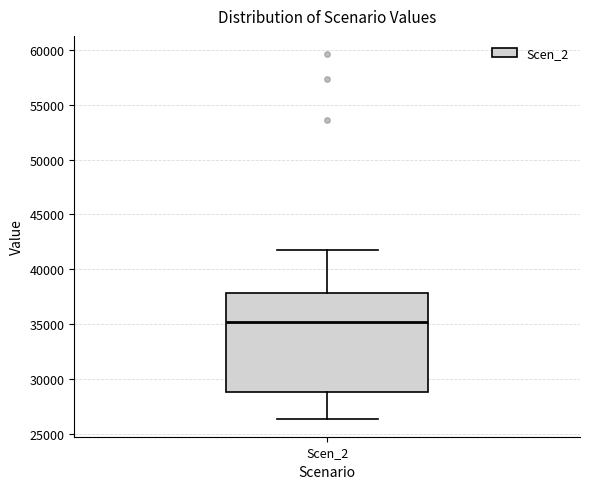

Read this box plot against the y-axis: the position of the median line, the range covered by the box, and the ends of both whiskers. The values are not printed on the chart, so give them approximately, as read against the axis.

median 35000, box 29000 to 38000, whiskers 26500 to 41500